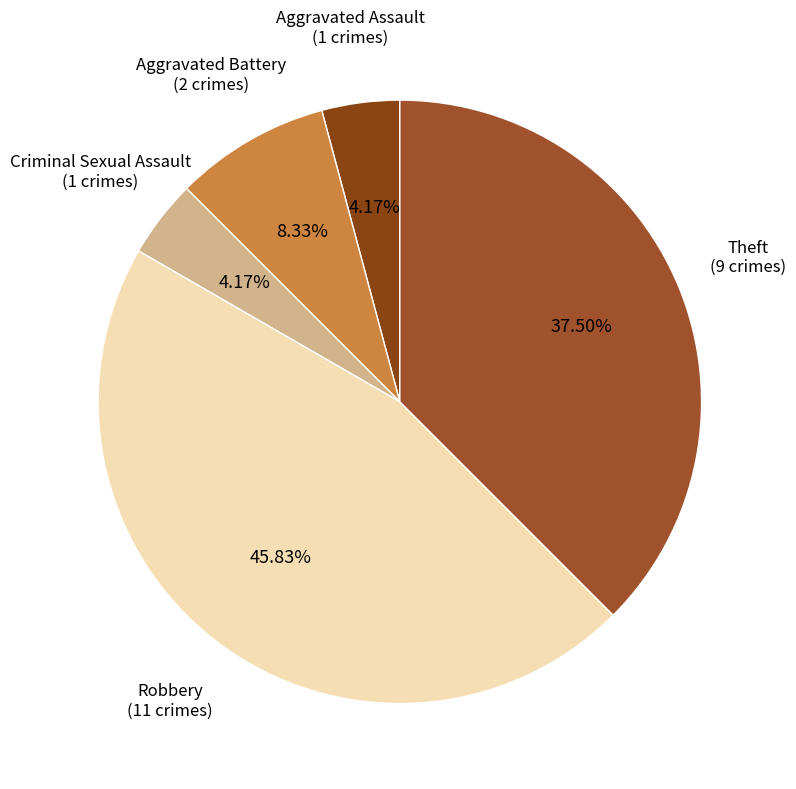

What is the ratio of the value at Criminal Sexual Assault to the value at Aggravated Battery?

0.5